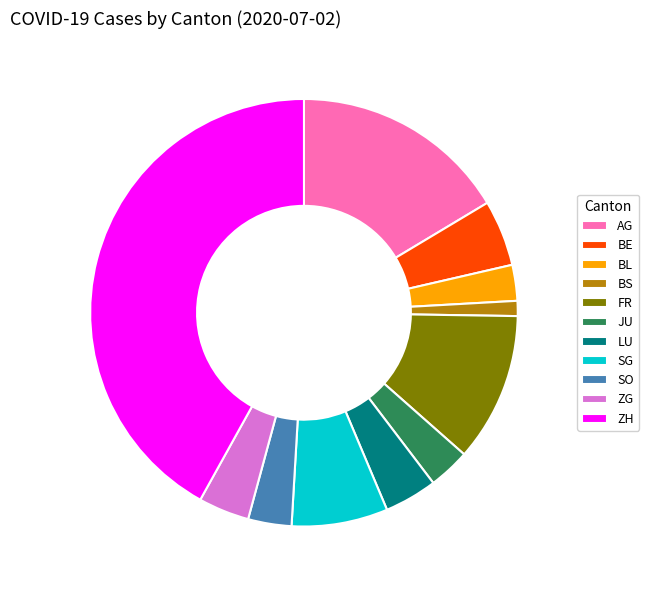

Count the number of slices in the pie.

11